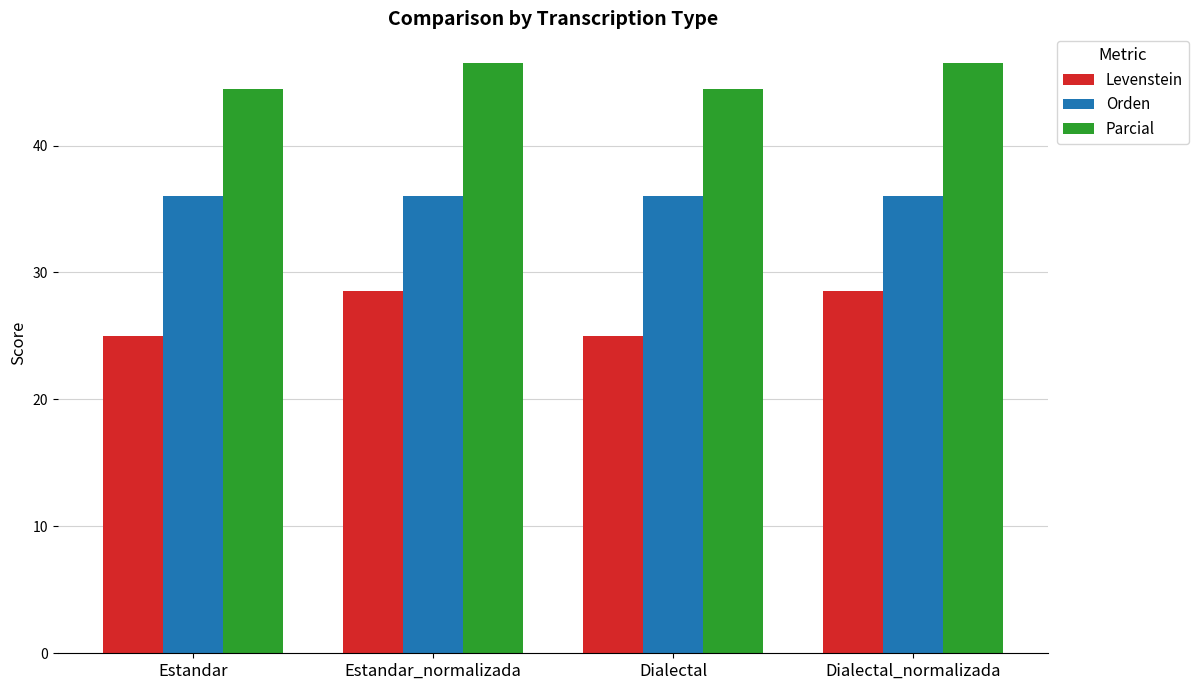

The Levenstein series shows 17.2 at Dialectal_normalizada. True or false?

False